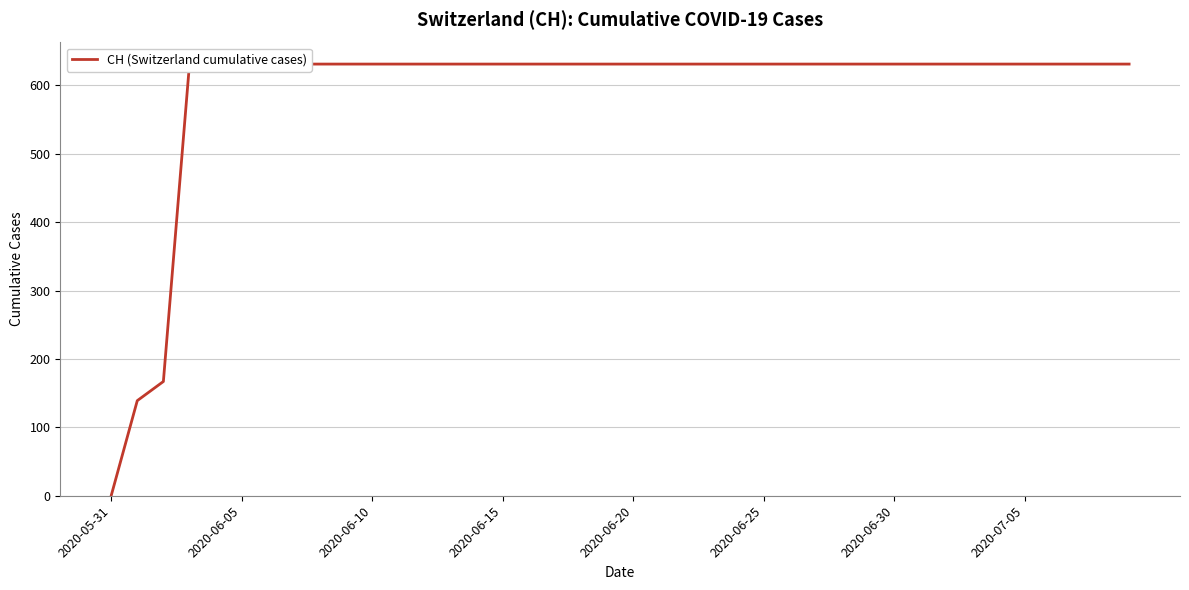

Which has a higher value, 2020-06-30 or 37?

2020-06-30